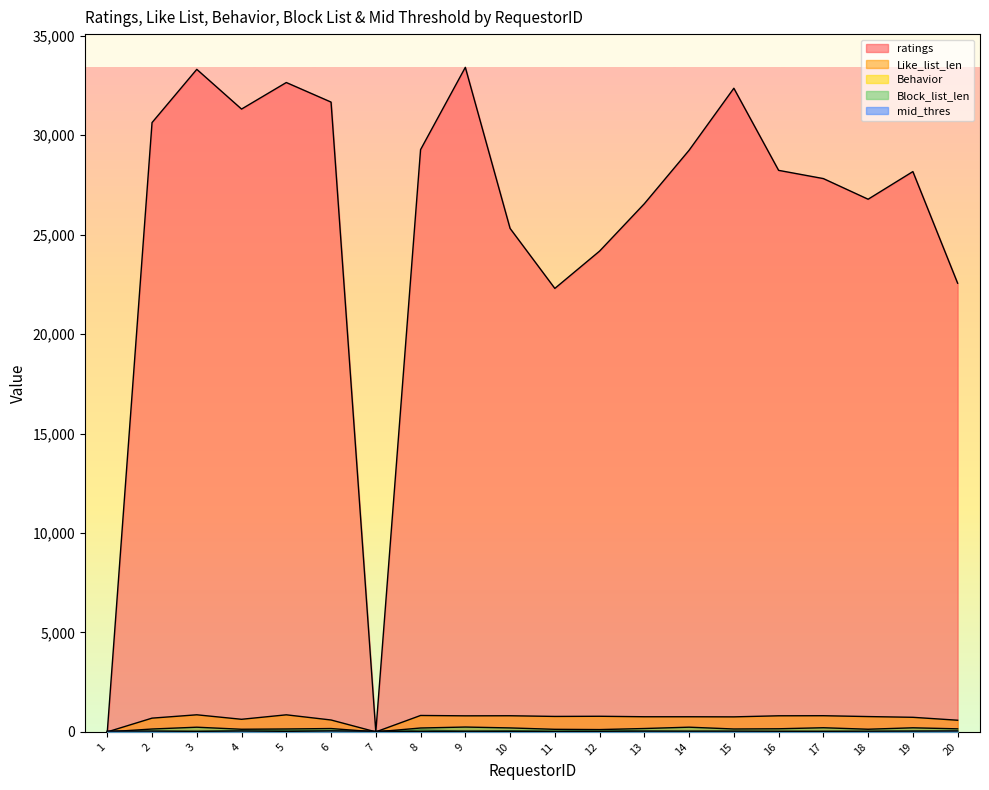

Between 2 and 11, which series saw the biggest shift?

ratings